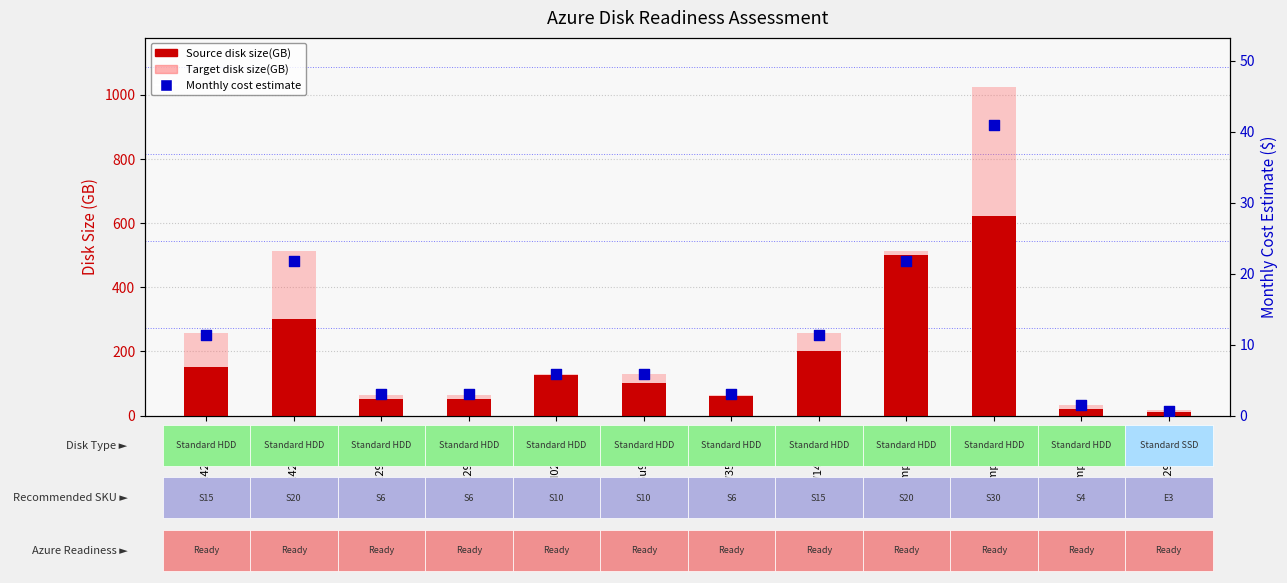

What is the total value across all series at el29r6u9 scsi0:0?

233.9